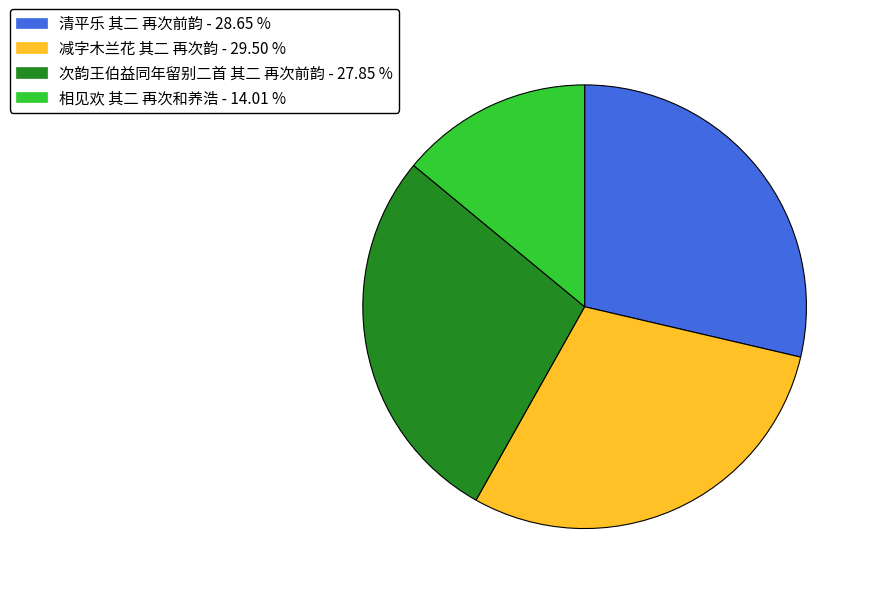

Approximately how many times larger is the value at 减字木兰花 其二 再次韵 compared to 清平乐 其二 再次前韵?

1.0